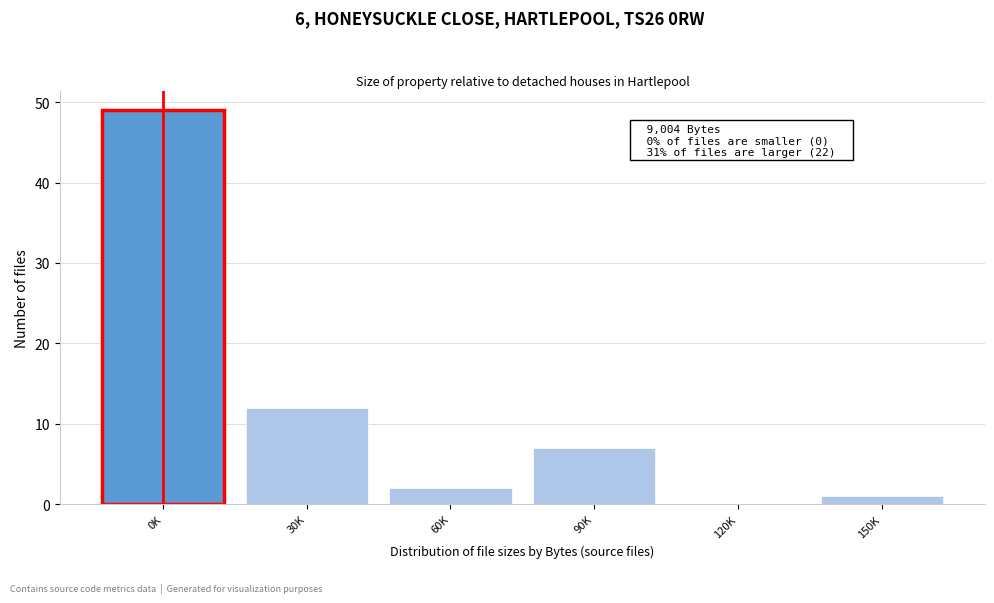

Reading right to left, extract all data points from this chart.

150K=1	120K=0	90K=7	60K=2	30K=12	0K=49